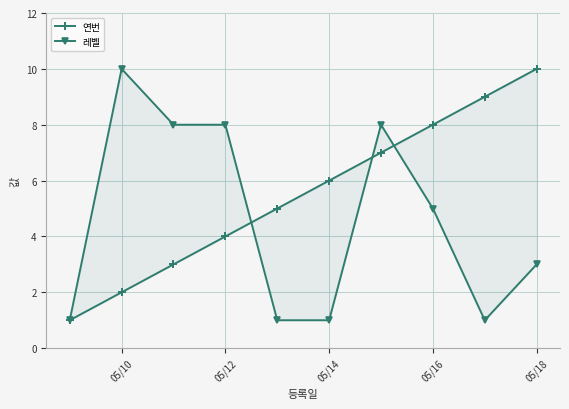

Which category has the highest value across all series?

05/18